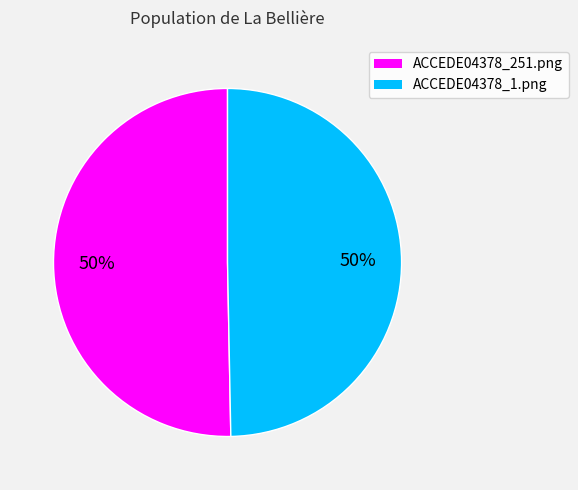

How many segments does this pie chart have?

2